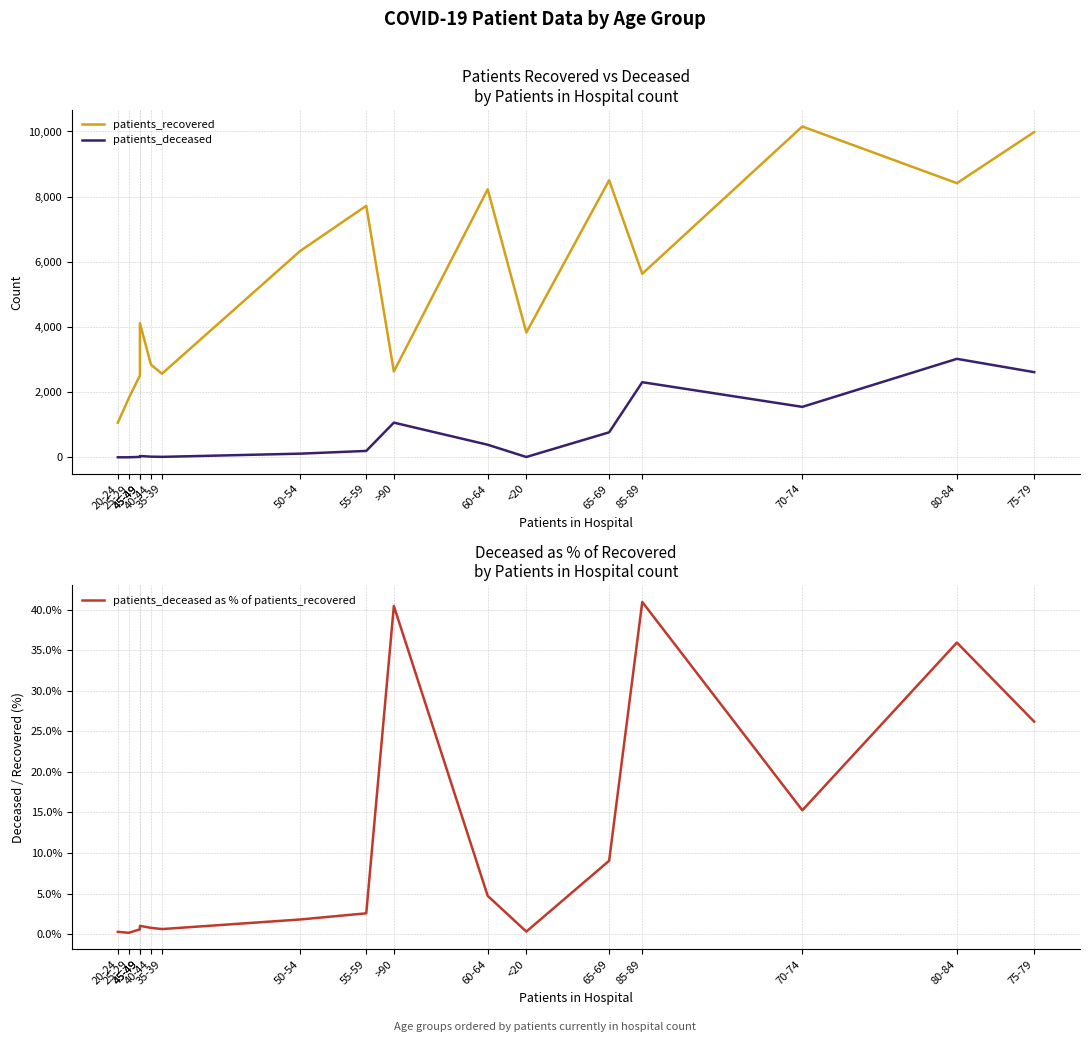

Where is the first local maximum for patients_deceased?

45-49